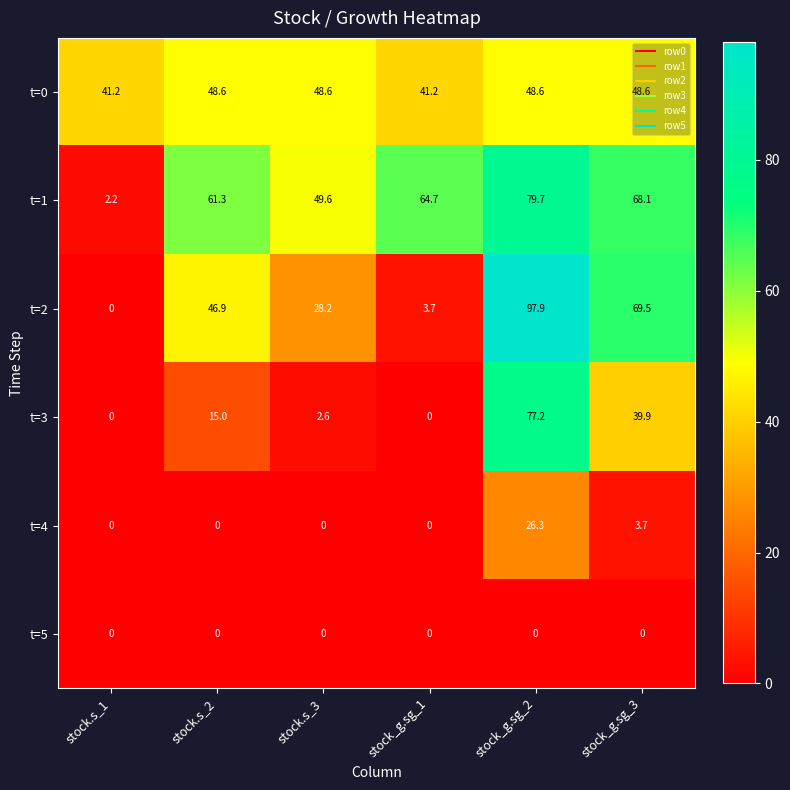

How many positive values does the t=4 series have?

2